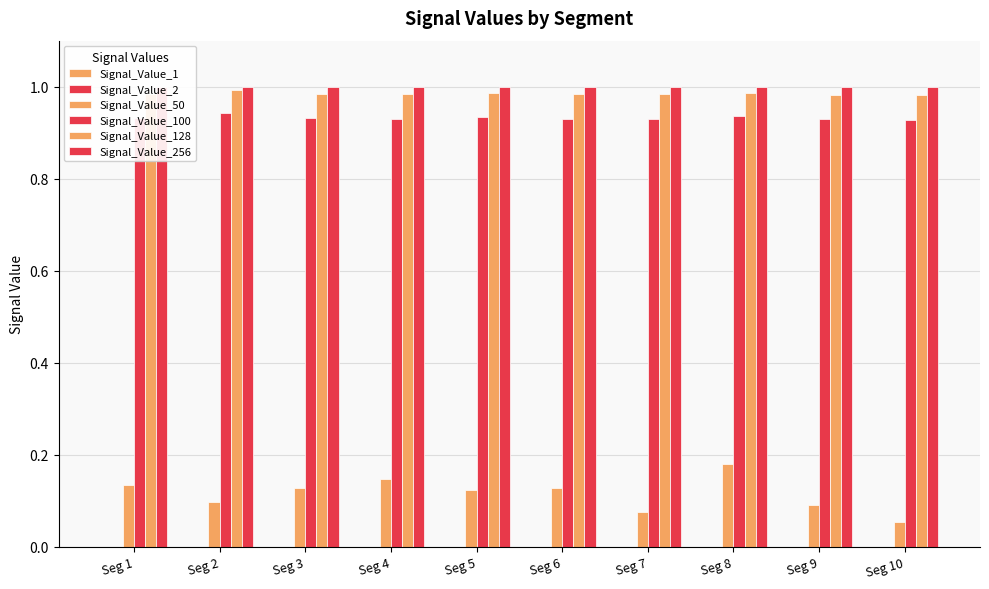

Reading right to left, extract all data points from this chart.

Signal_Value_1: 0.0	0.0	0.0	0.0	0.0	0.0	0.0	0.0	0.0	0.0
Signal_Value_2: 0.0	0.0	0.0	0.0	0.0	0.0	0.0	0.0	0.0	0.0
Signal_Value_50: 0.1	0.1	0.2	0.1	0.1	0.1	0.1	0.1	0.1	0.1
Signal_Value_100: 0.9	0.9	0.9	0.9	0.9	0.9	0.9	0.9	0.9	0.9
Signal_Value_128: 1.0	1.0	1.0	1.0	1.0	1.0	1.0	1.0	1.0	1.0
Signal_Value_256: 1.0	1.0	1.0	1.0	1.0	1.0	1.0	1.0	1.0	1.0